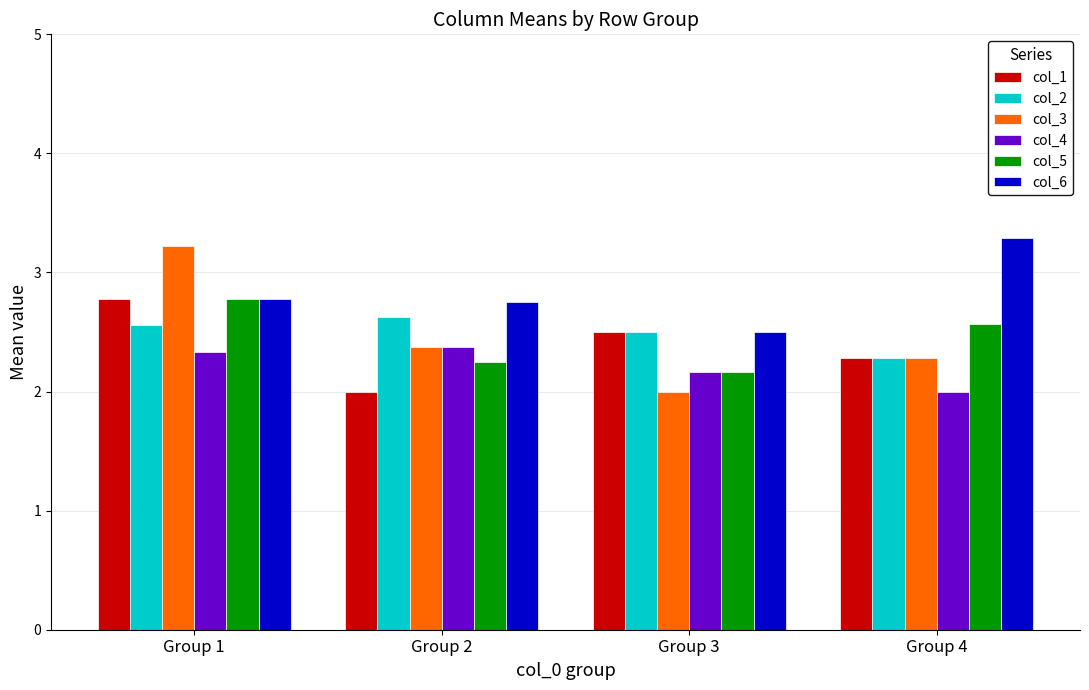

What is the smallest value displayed?

2.0